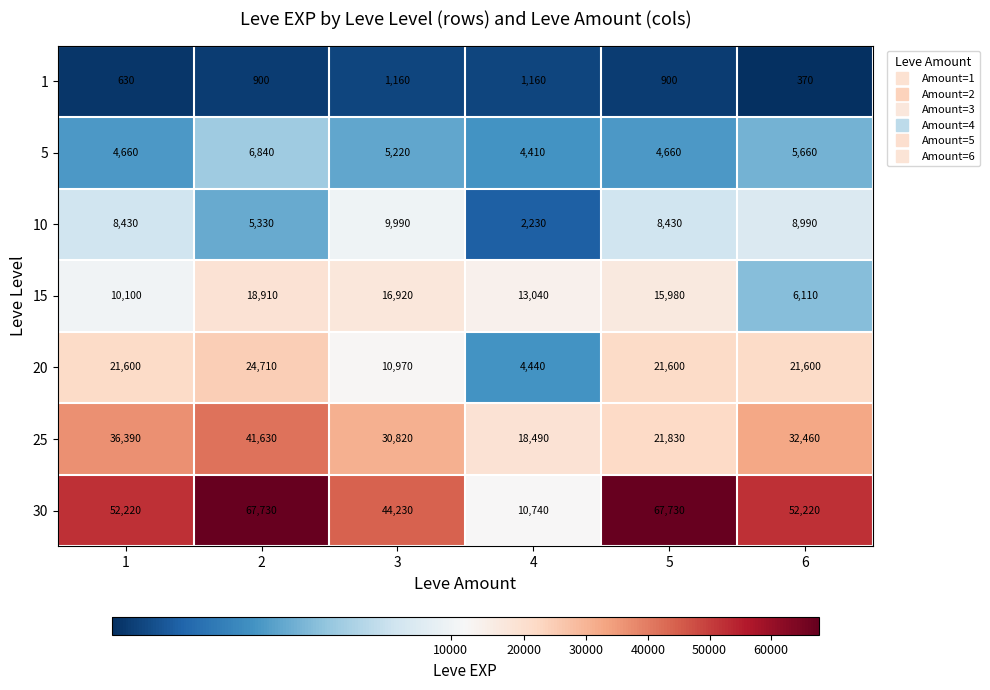

At how many categories does at least one series exceed 30206?

5